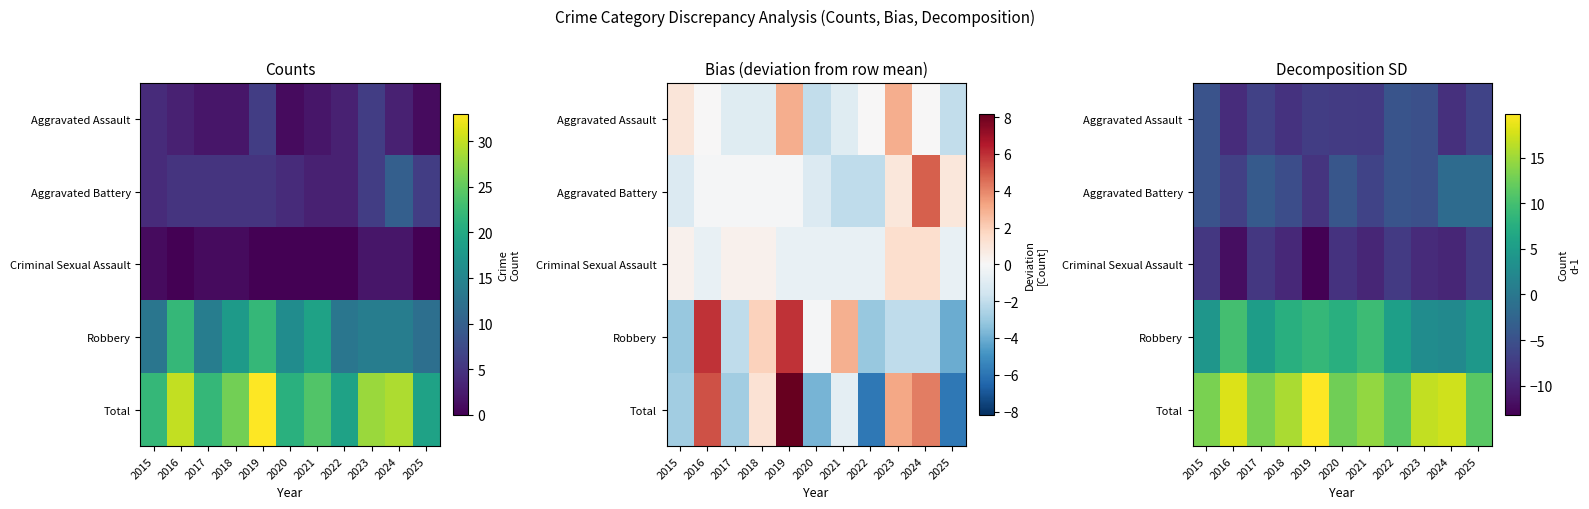

Rank the series at 2016 from highest to lowest value.

Total, Robbery, Aggravated Battery, Aggravated Assault, Criminal Sexual Assault